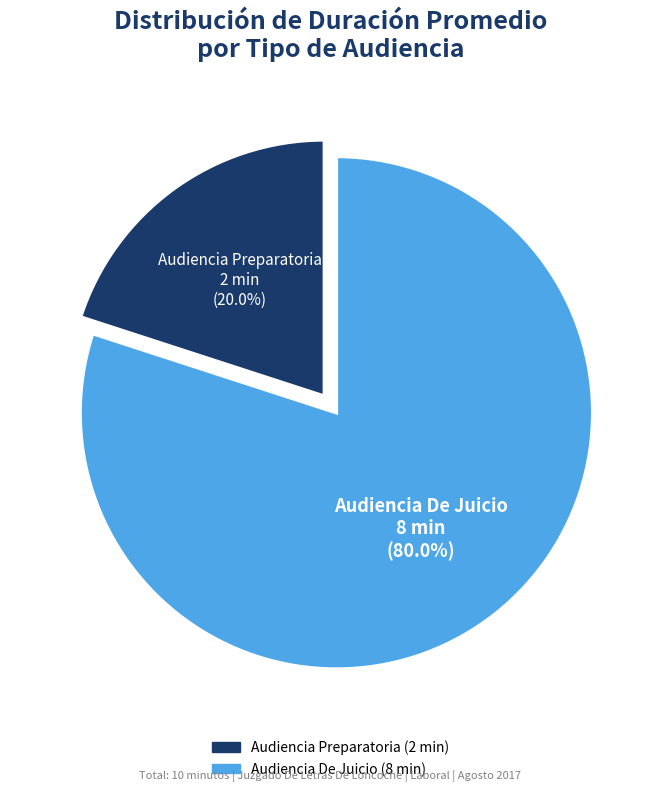

True or false: Audiencia Preparatoria accounts for 13% of the total.

False